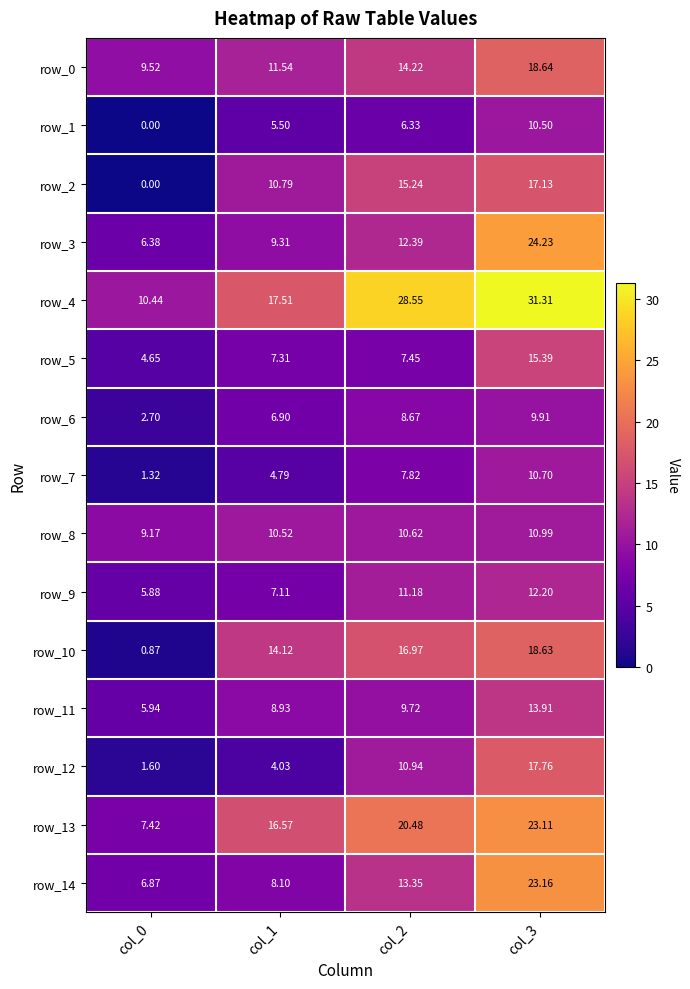

Which label corresponds to the largest value in the chart?

col_3